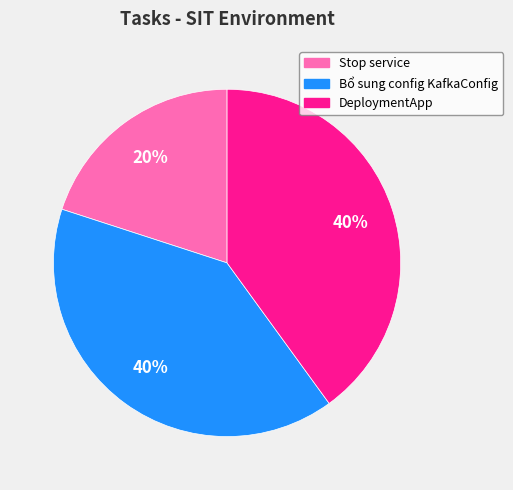

To the nearest percent, what is the difference between the Stop service and Bổ sung config KafkaConfig slice percentages?

20%